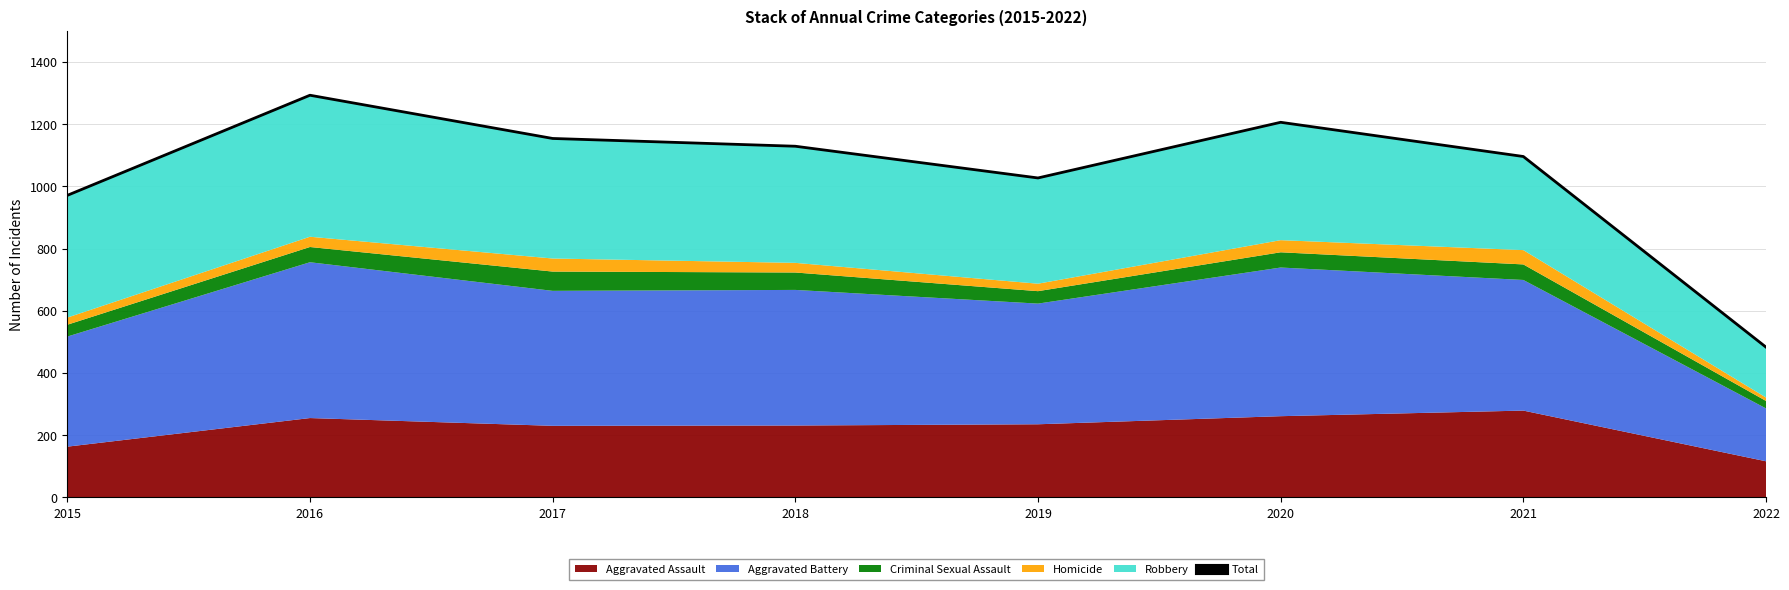

At which category does the chart reach its minimum across all series?

2022